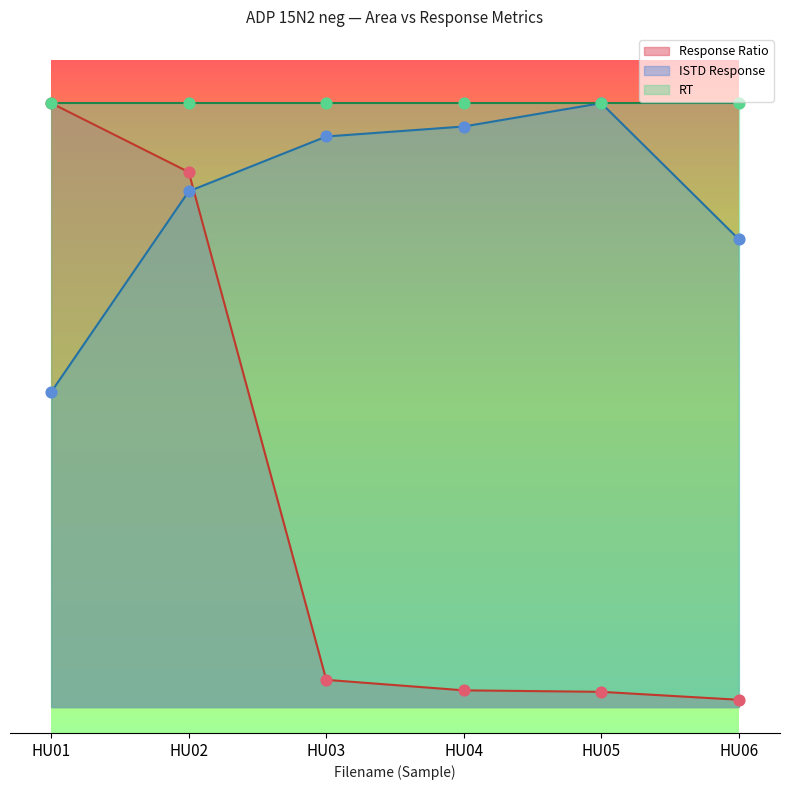

At how many categories does at least one series exceed 1?

6